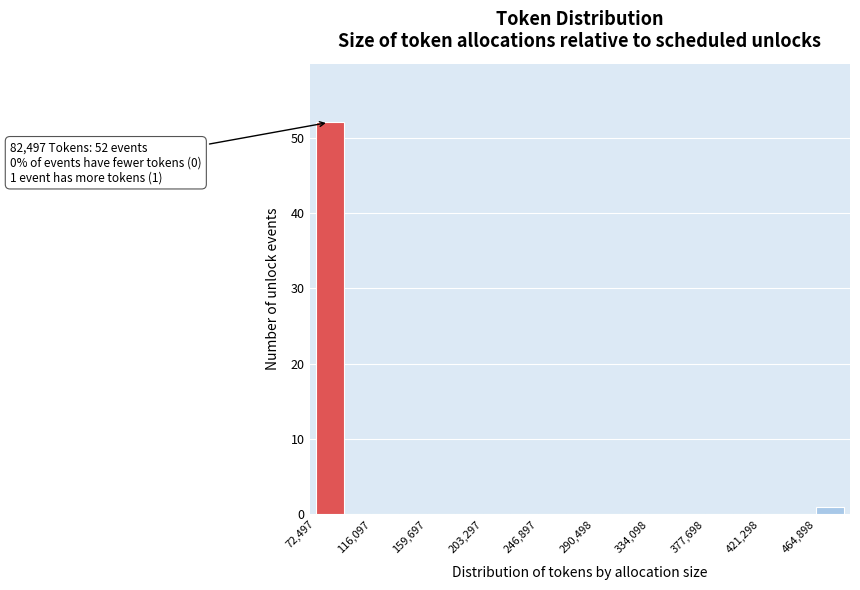

Which range on the x-axis has the tallest bar?

70000 to 95000